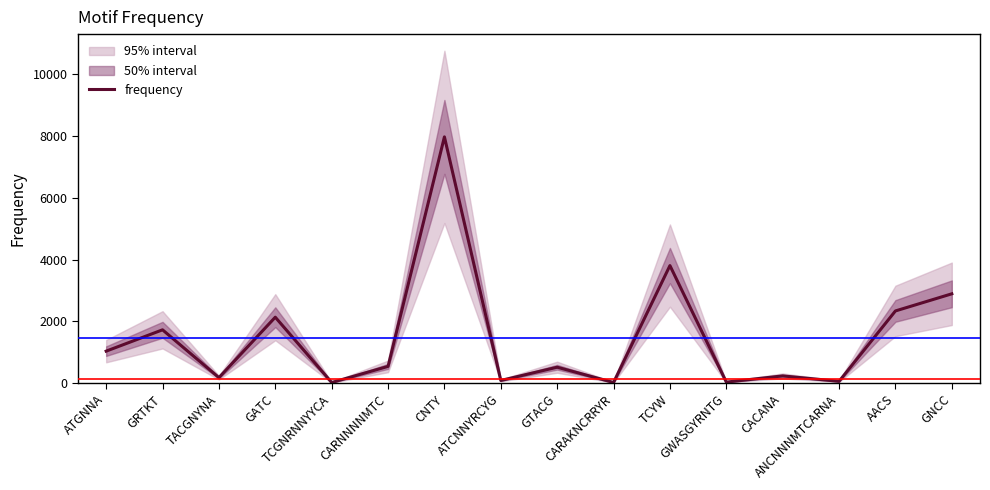

Reading left to right, transcribe all the data shown in this chart.

1034	1725	176	2134	18	540	7978	84	513	19	3807	31	232	56	2337	2892